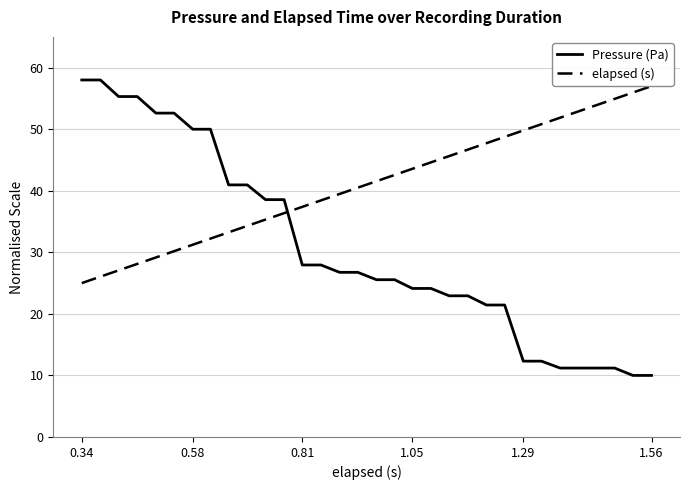

How many times do Pressure (Pa) and elapsed (s) cross each other?

1